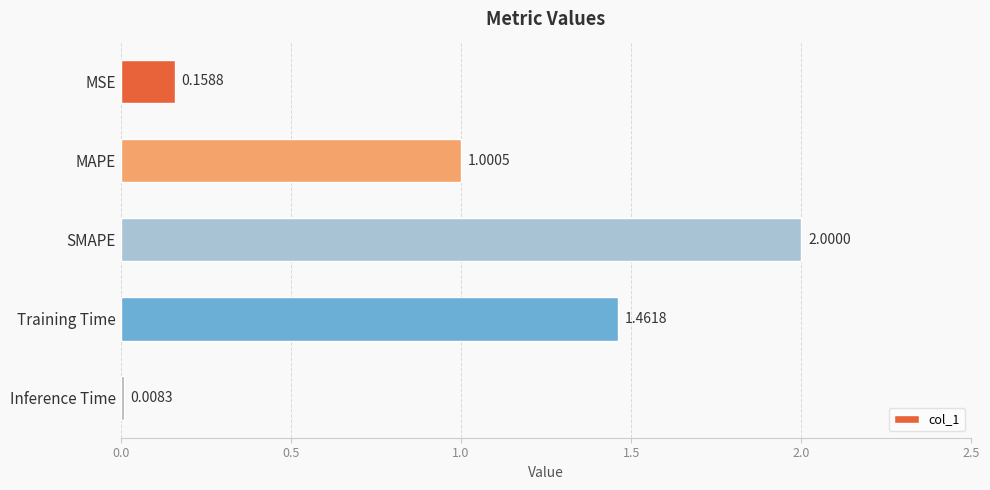

Where is the data nearest to the value 1?

MAPE